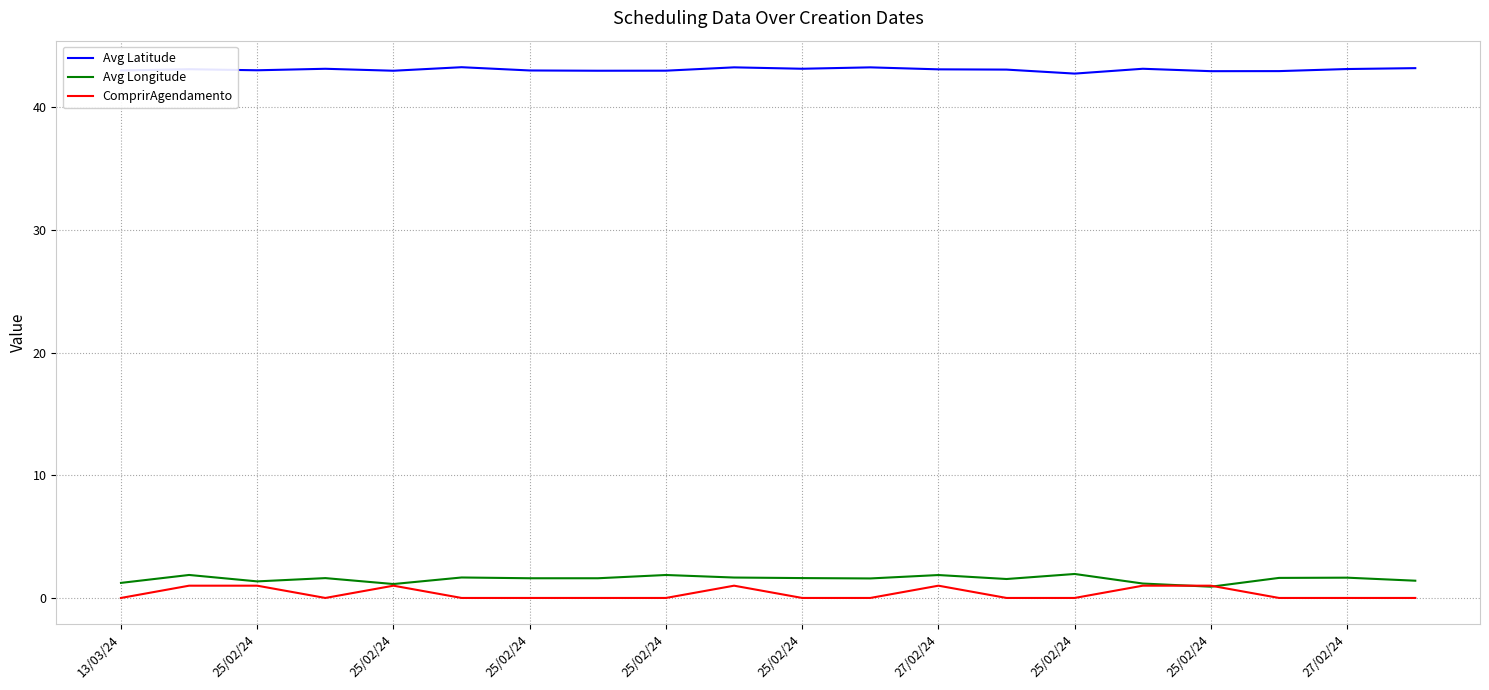

True or false: Avg Longitude has more than 0 points higher than both neighbors.

True